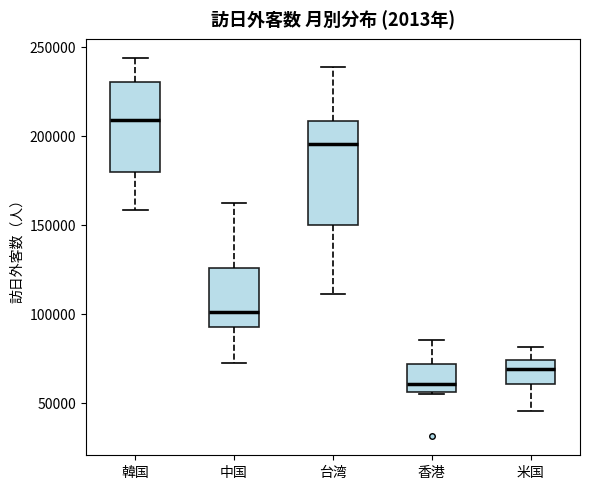

Reading left to right, transcribe this box plot: for each box, give where its median line is, the range the box spans, and where its two whiskers end, as read against the y-axis. The values are not printed on the chart, so give them approximately, as read against the axis.

韓国: median 210000, box 180000 to 230000, whiskers 160000 to 245000
中国: median 100000, box 95000 to 125000, whiskers 70000 to 160000
台湾: median 195000, box 150000 to 210000, whiskers 110000 to 240000
香港: median 60000, box 55000 to 70000, whiskers 55000 to 85000
米国: median 70000, box 60000 to 75000, whiskers 45000 to 80000